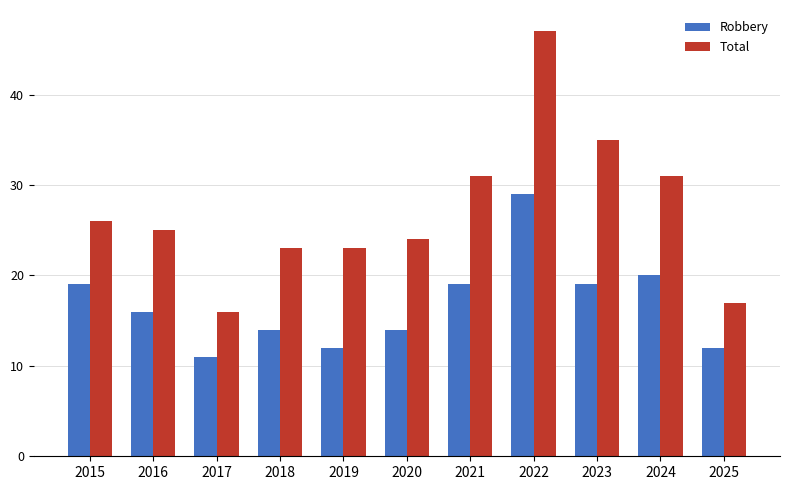

Count the number of data series in this chart.

2